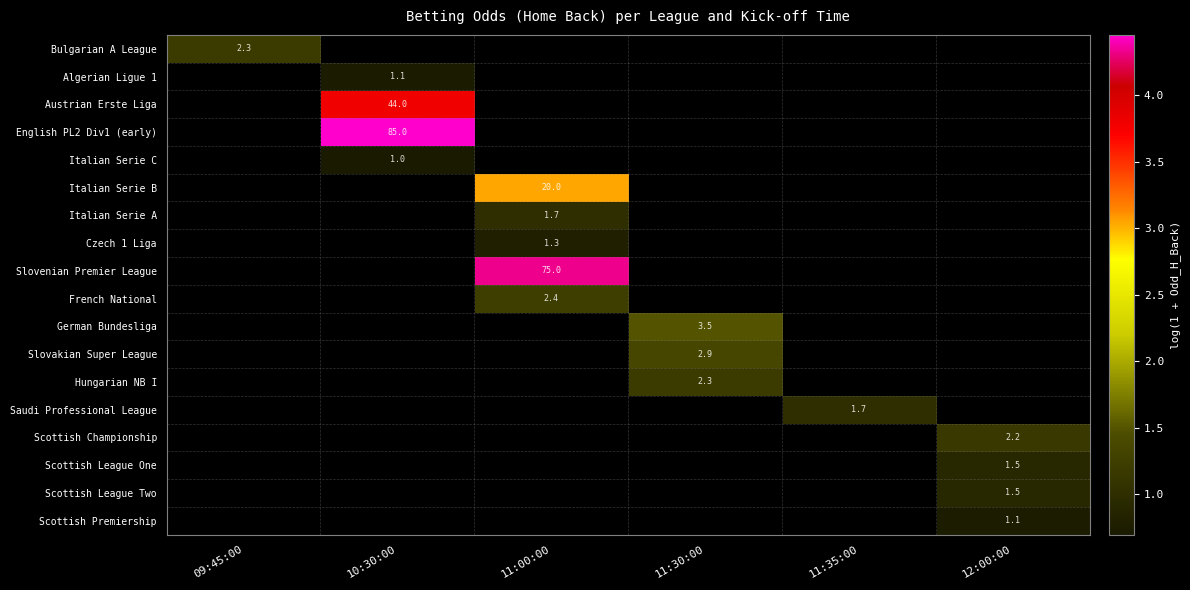

At which category does the chart reach its minimum across all series?

10:30:00